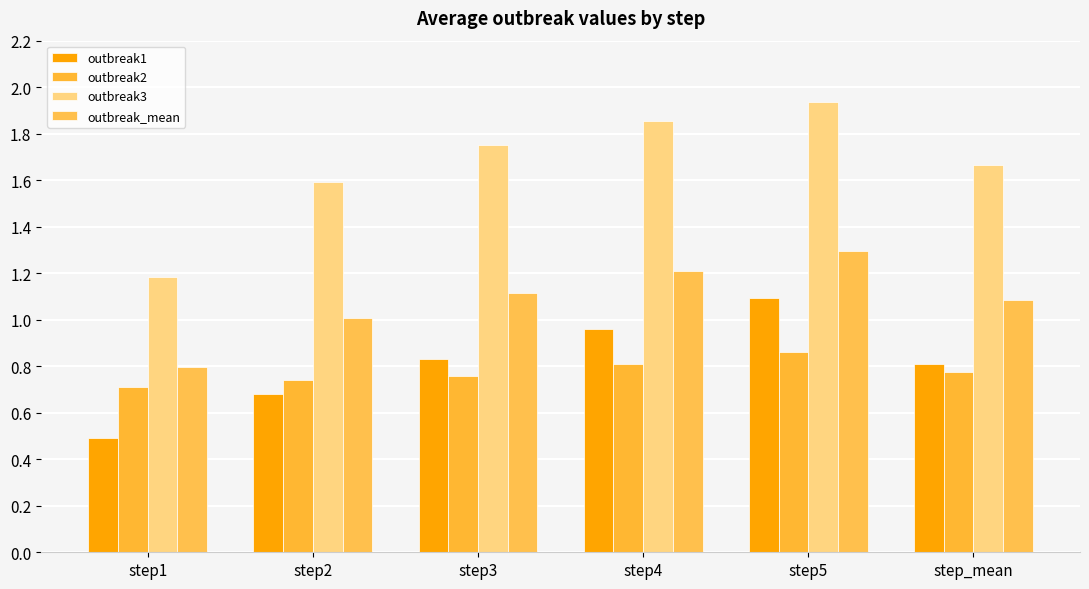

Which category has the lowest value in the outbreak3 series?

step1